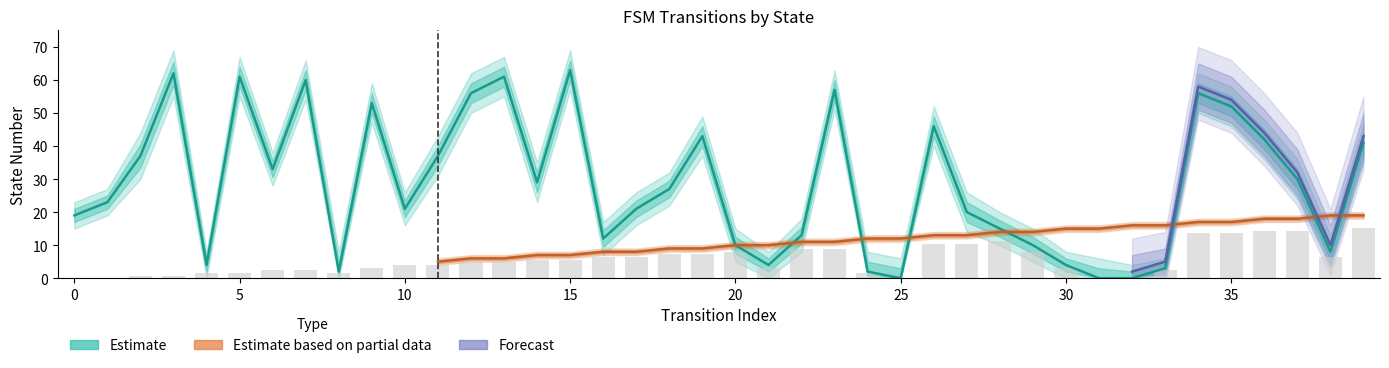

How many values are above zero?

37